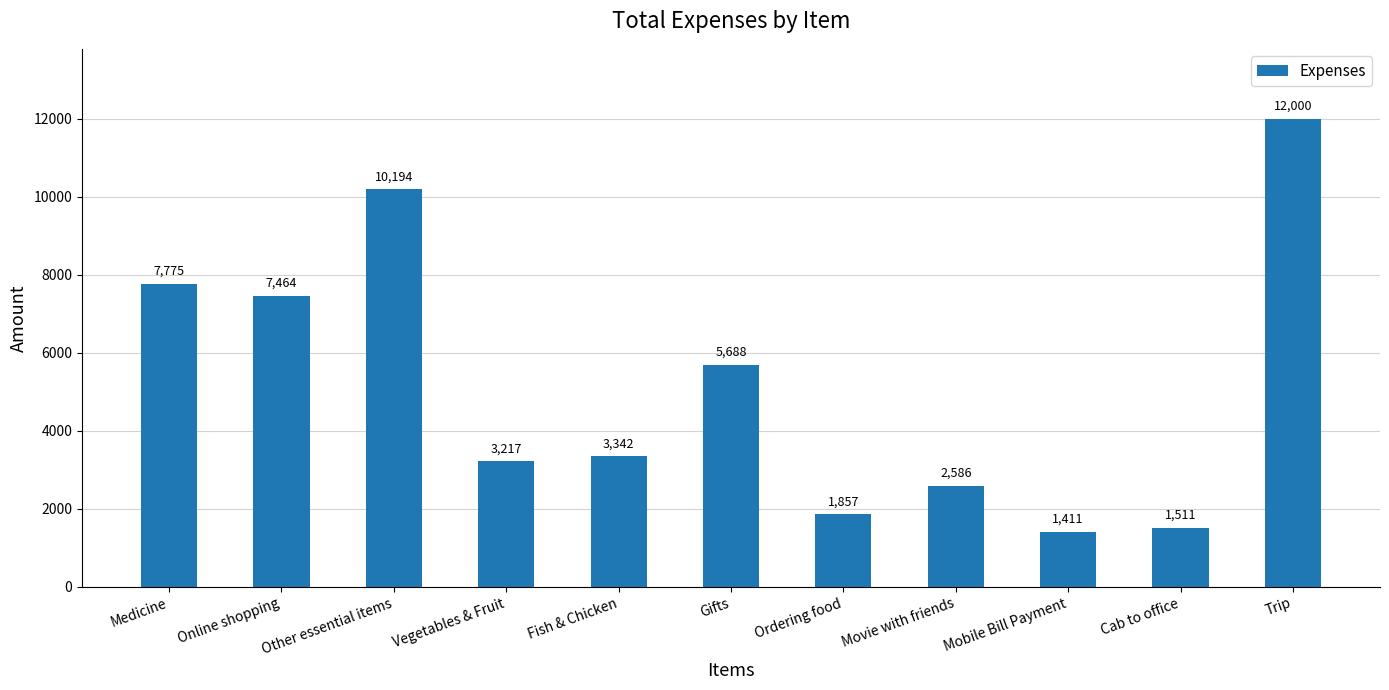

What position from the right is Vegetables & Fruit?

8